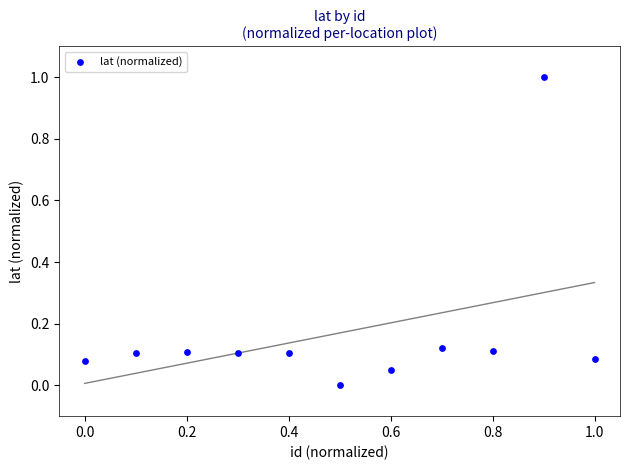

What is the range of X values (max minus min)?

1.0